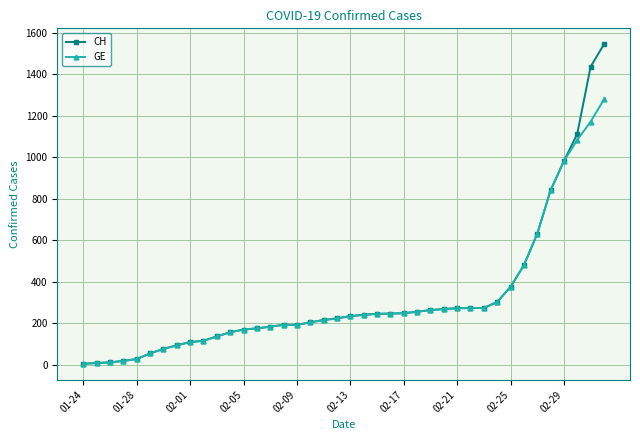

Which series has the widest spread of values?

CH